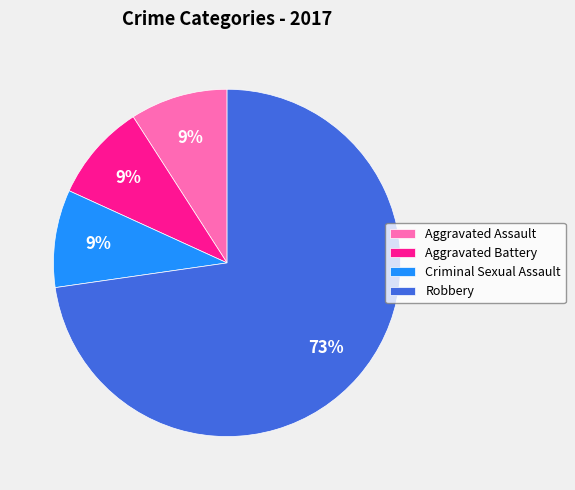

To the nearest percent, what percentage of the pie is Robbery?

73%